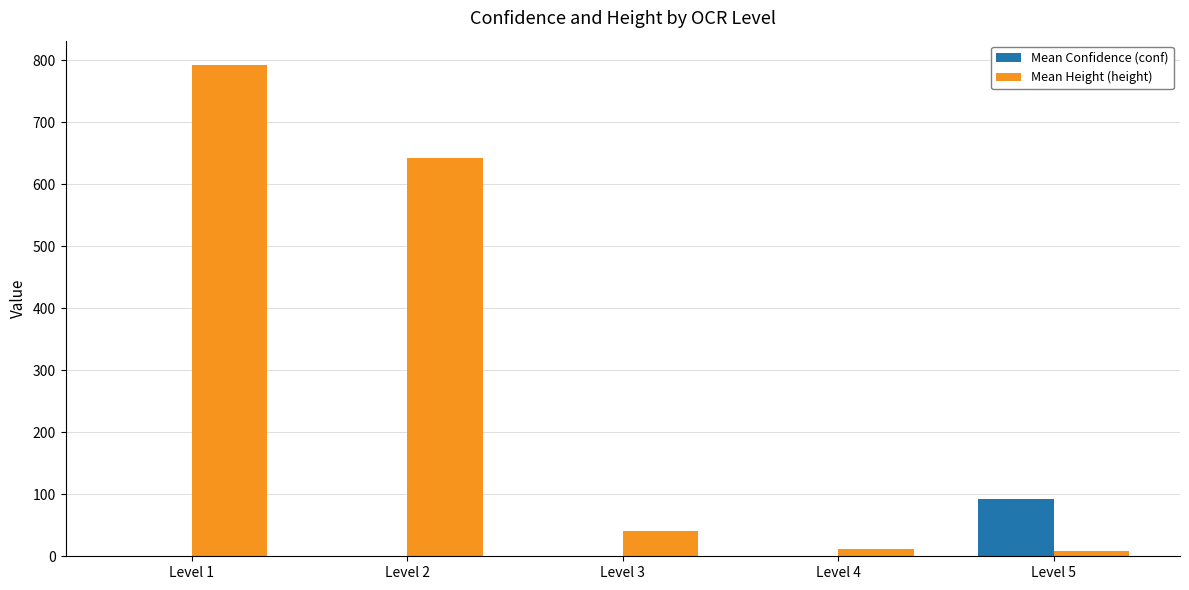

At which category is the sum across all series the highest?

Level 1